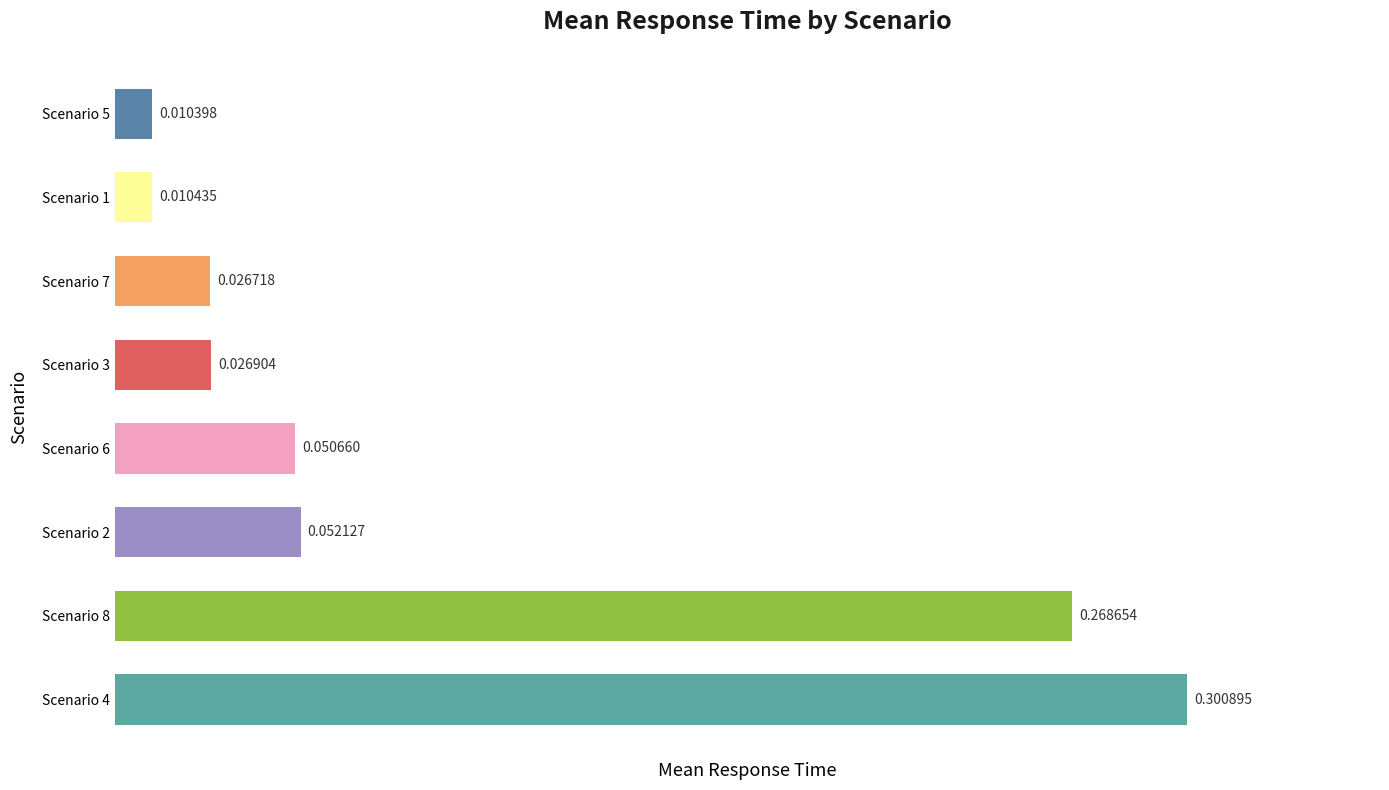

Are the bars grouped side by side (vs. stacked)?

No